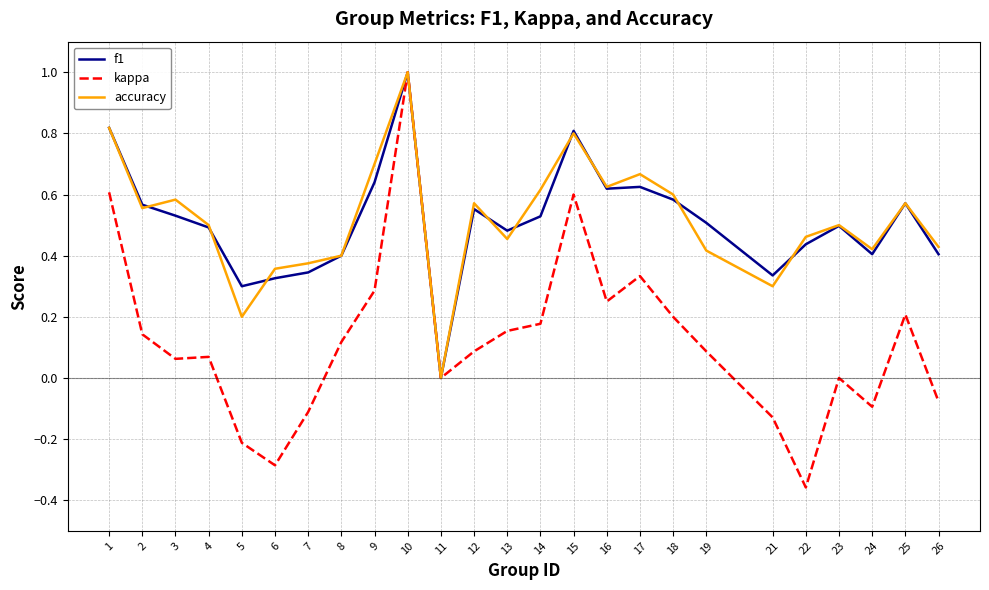

Where is the first local maximum for f1?

10